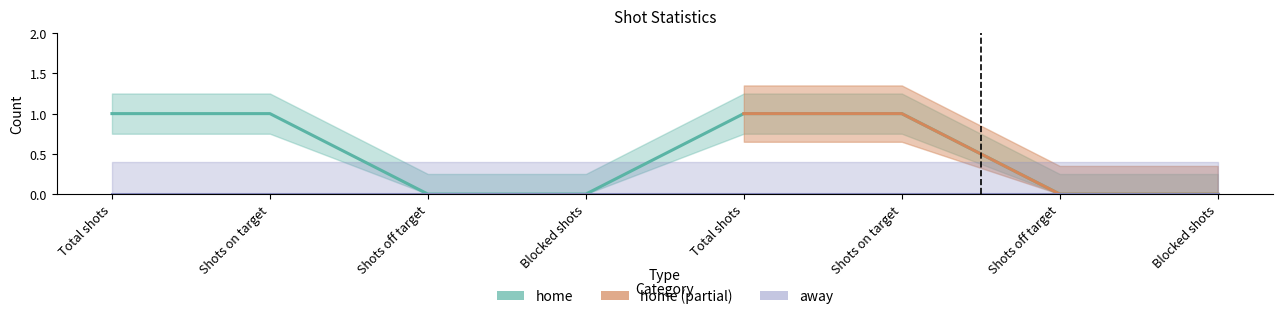

Rank the categories by value from lowest to highest.

Shots off target, Blocked shots, Shots off target, Blocked shots, Total shots, Shots on target, Total shots, Shots on target